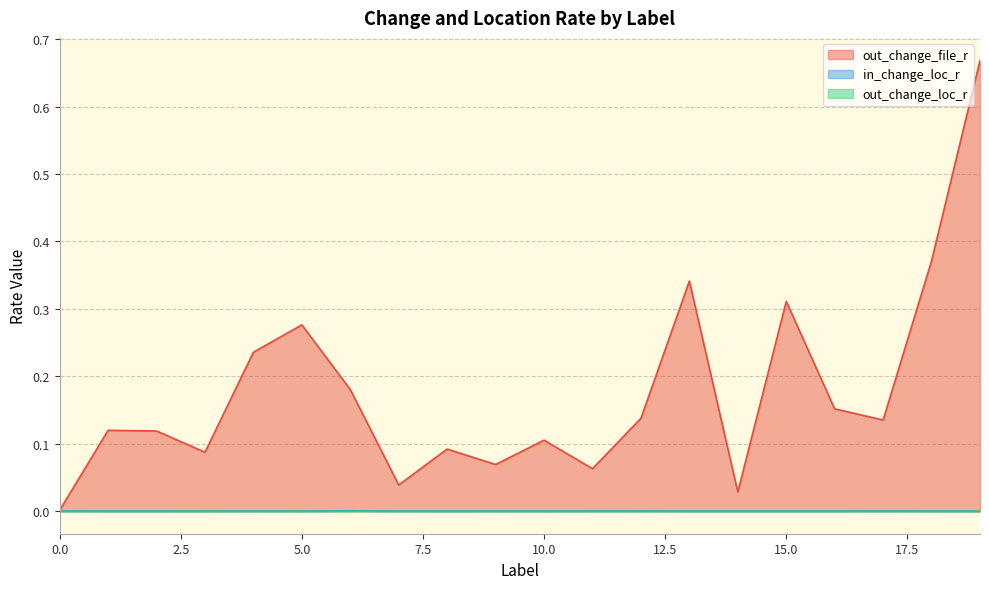

True or false: out_change_file_r and out_change_loc_r intersect in this chart.

False